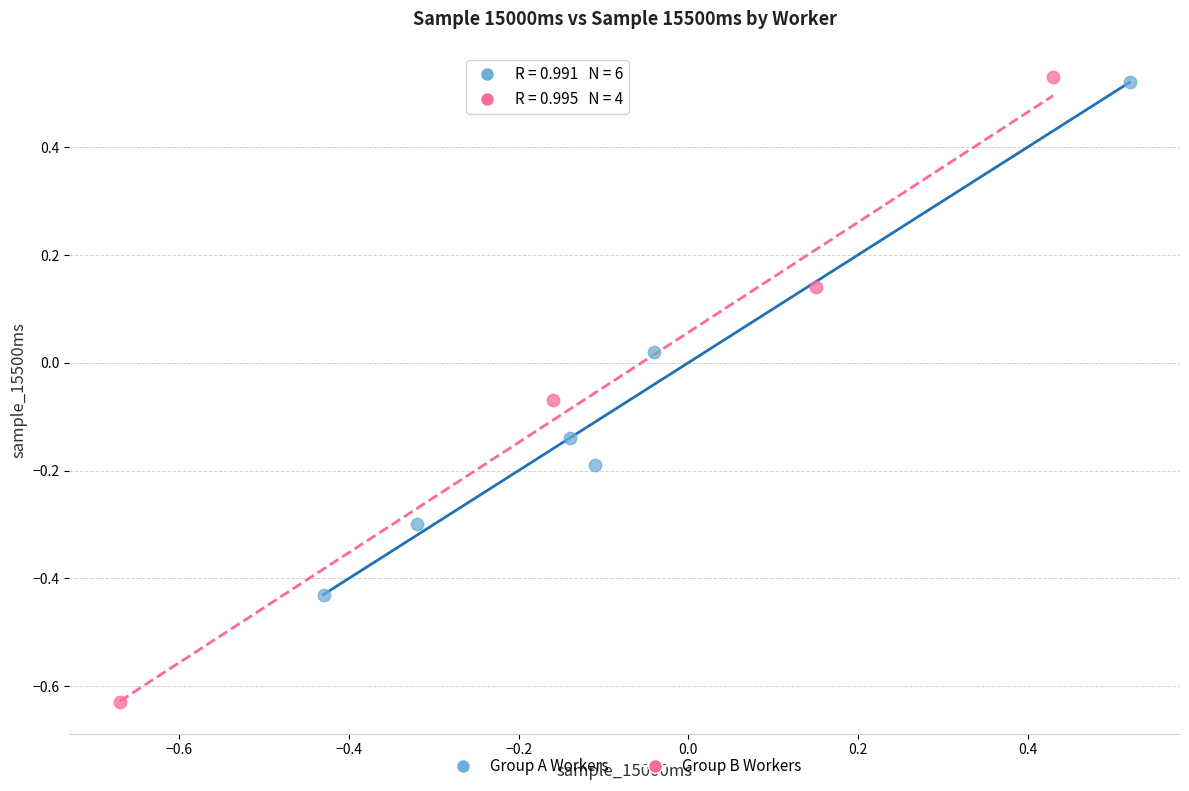

Which series has the widest spread of Y values?

Group B Workers